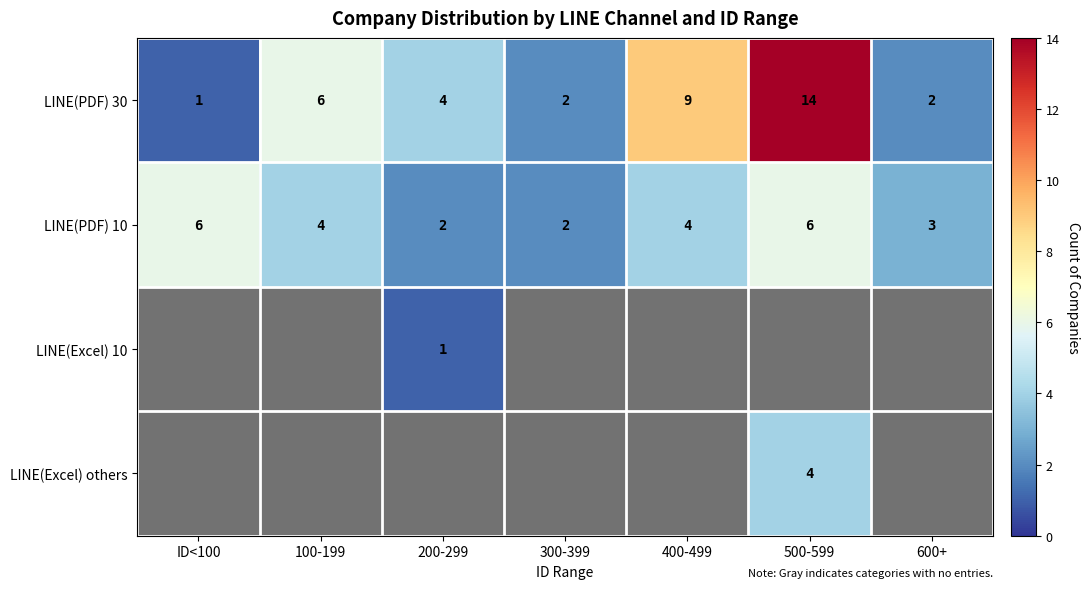

What is the maximum value for LINE(PDF) 30?

14